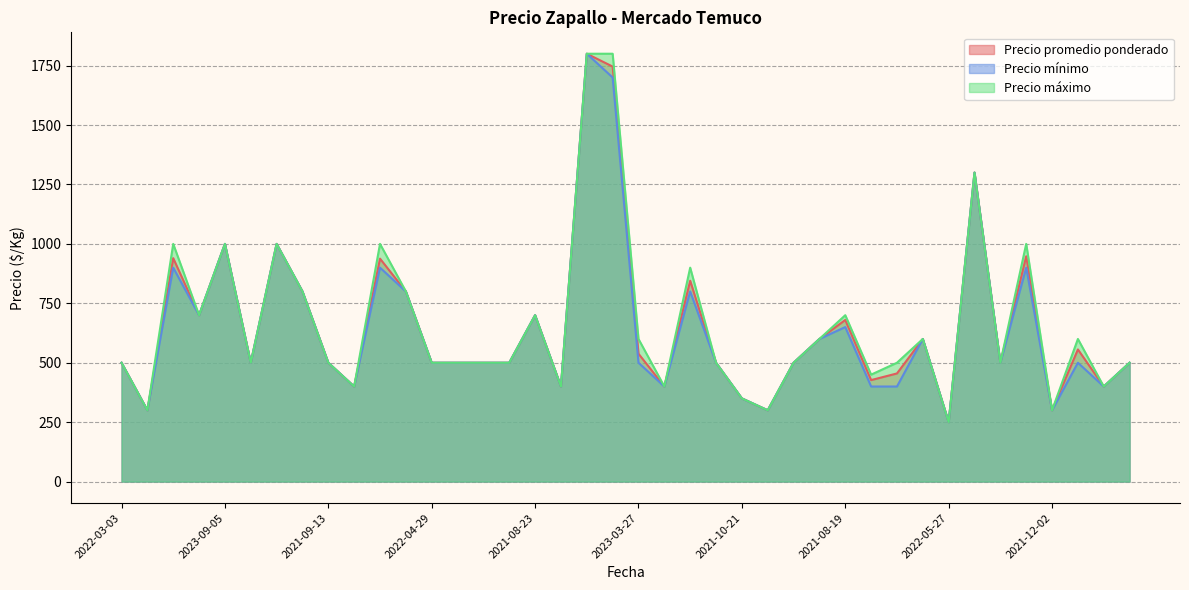

What is the lowest value of the Precio promedio ponderado series?

250